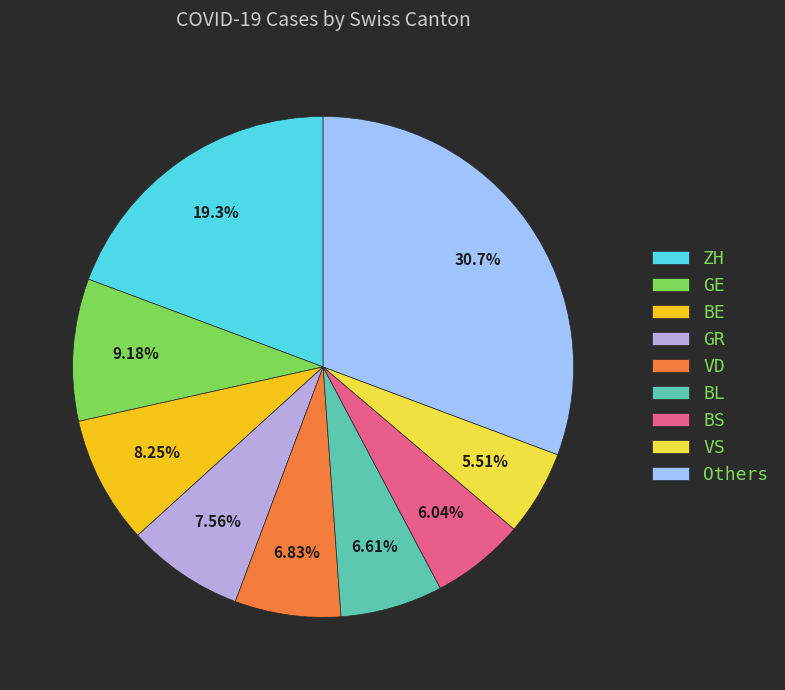

Is the sum of Others and GE greater than half?

No